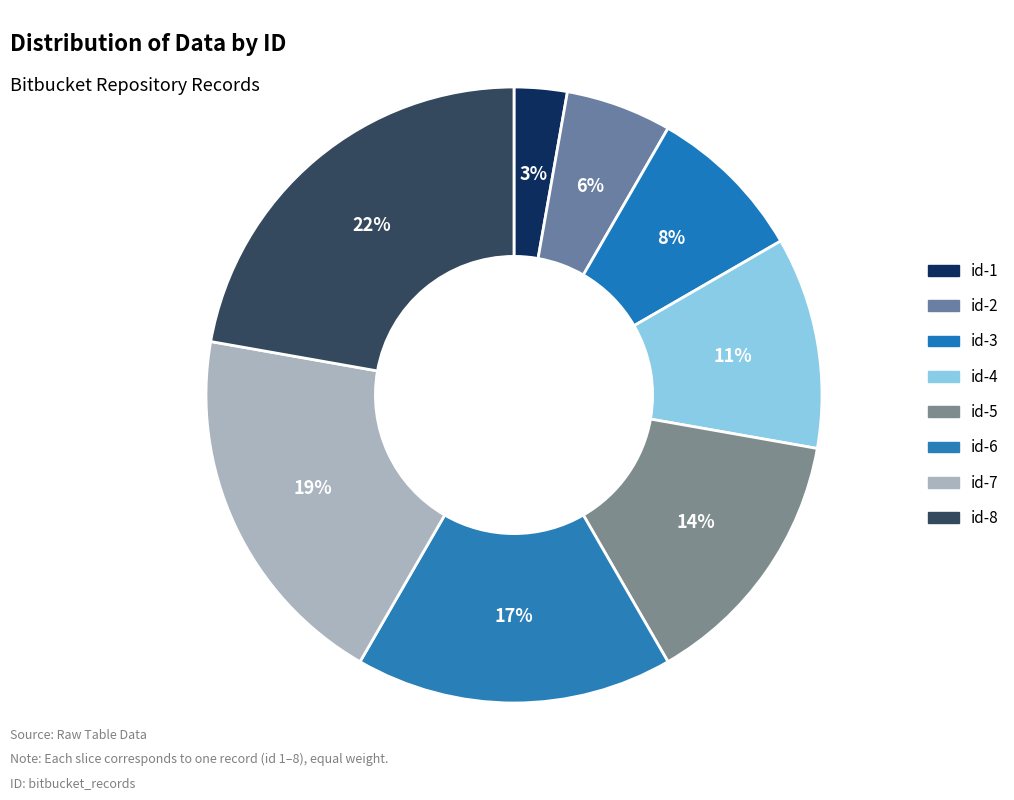

Combined, do id-3 and id-4 account for over 50%?

No